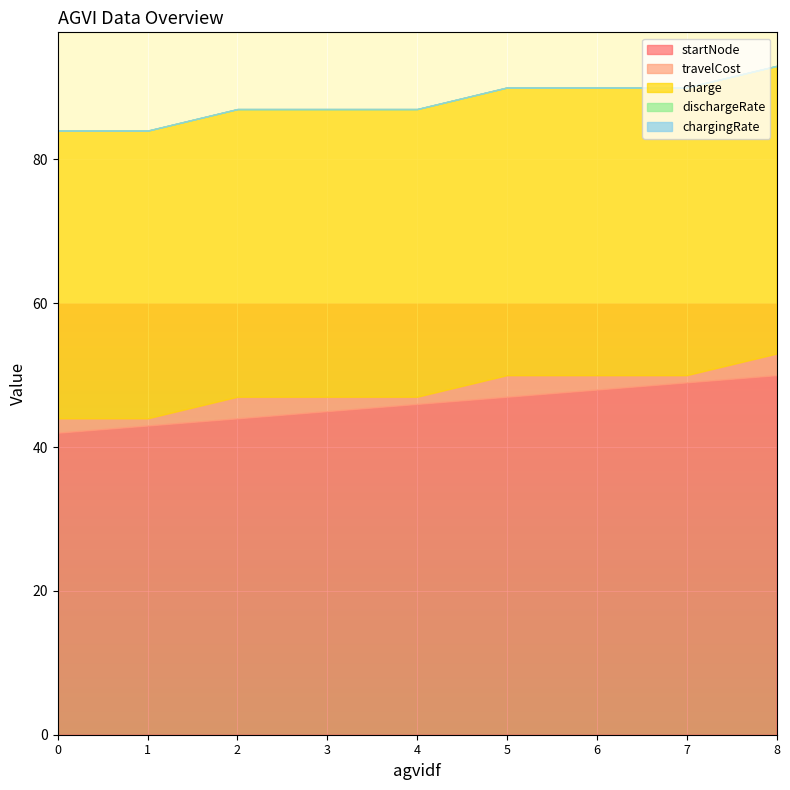

What is the value of the travelCost point at the 4th from the left?

2.0